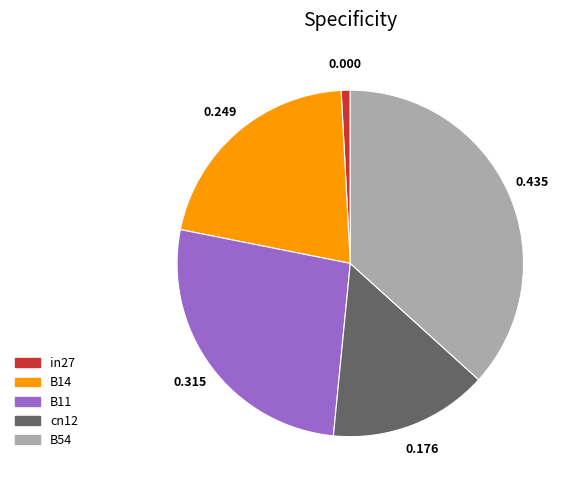

Which has a higher value, B54 or in27?

B54